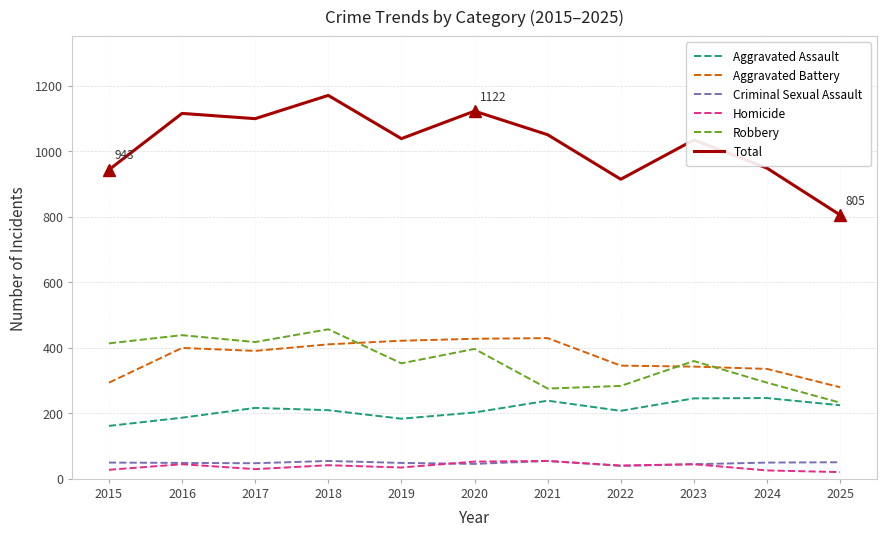

Which series has the widest spread of values?

Total